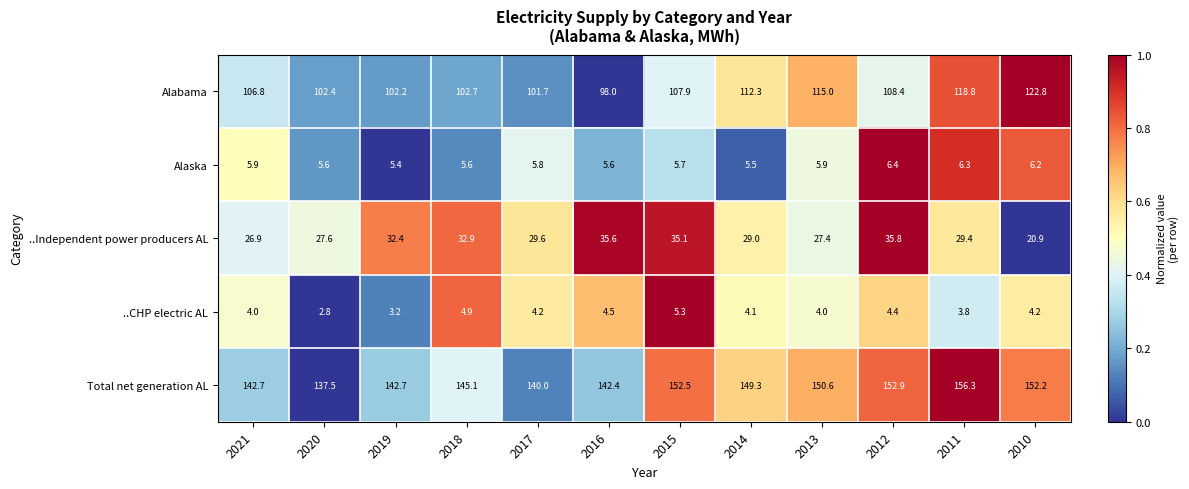

What is the difference between the maximum and minimum values in the Alabama series?

24.8